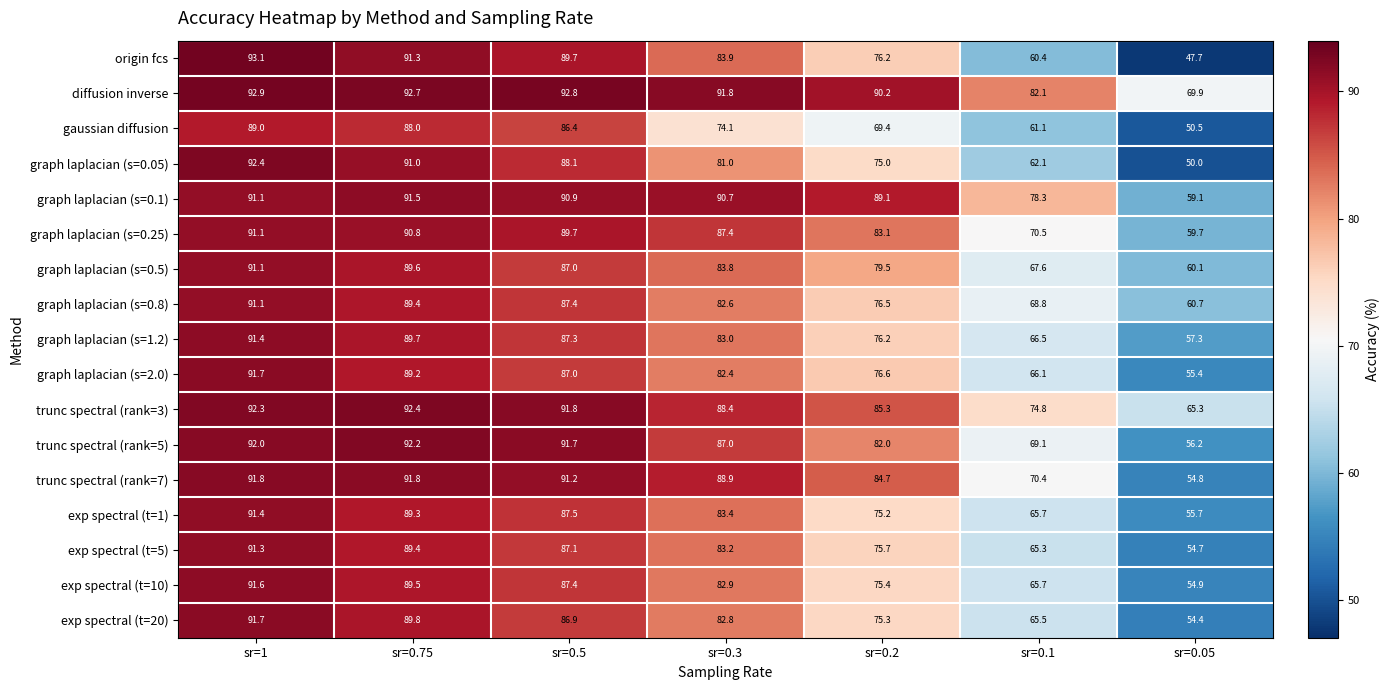

At which category does the chart reach its minimum across all series?

sr=0.05